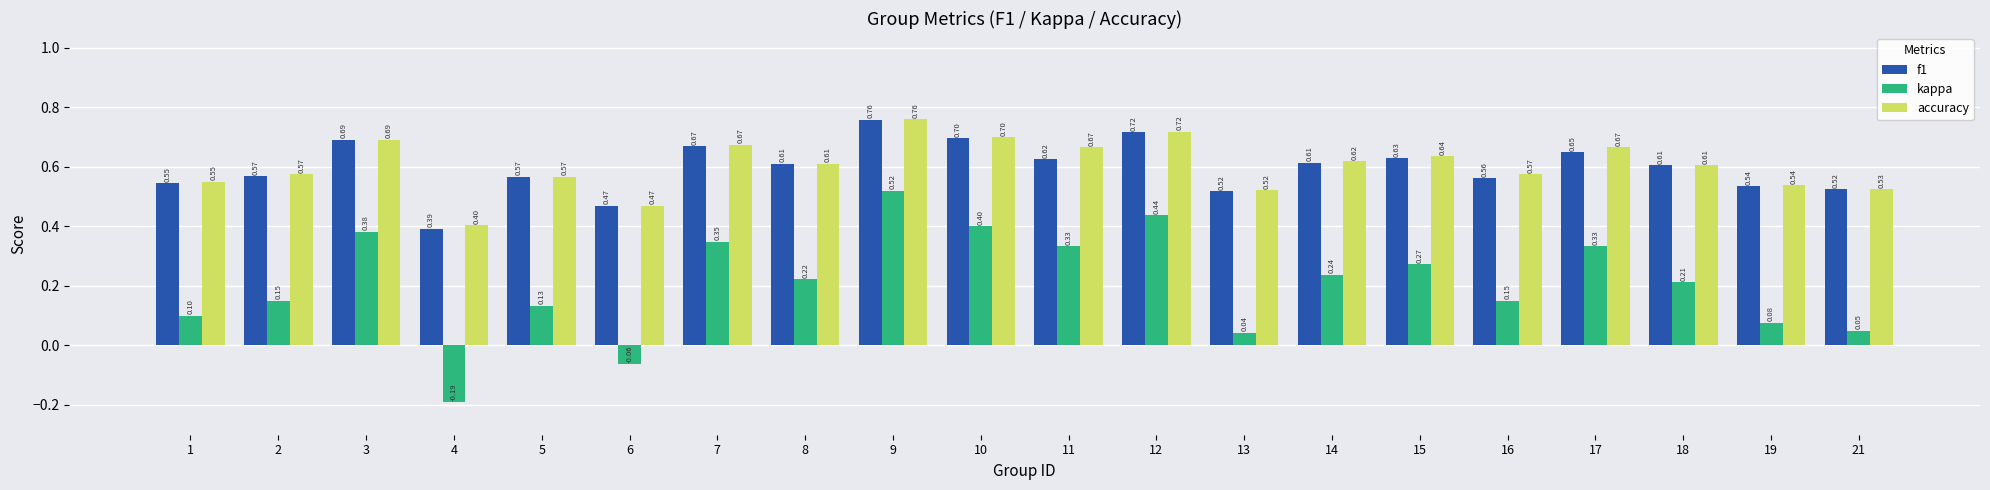

Rank the series at 15 from lowest to highest value.

kappa, f1, accuracy